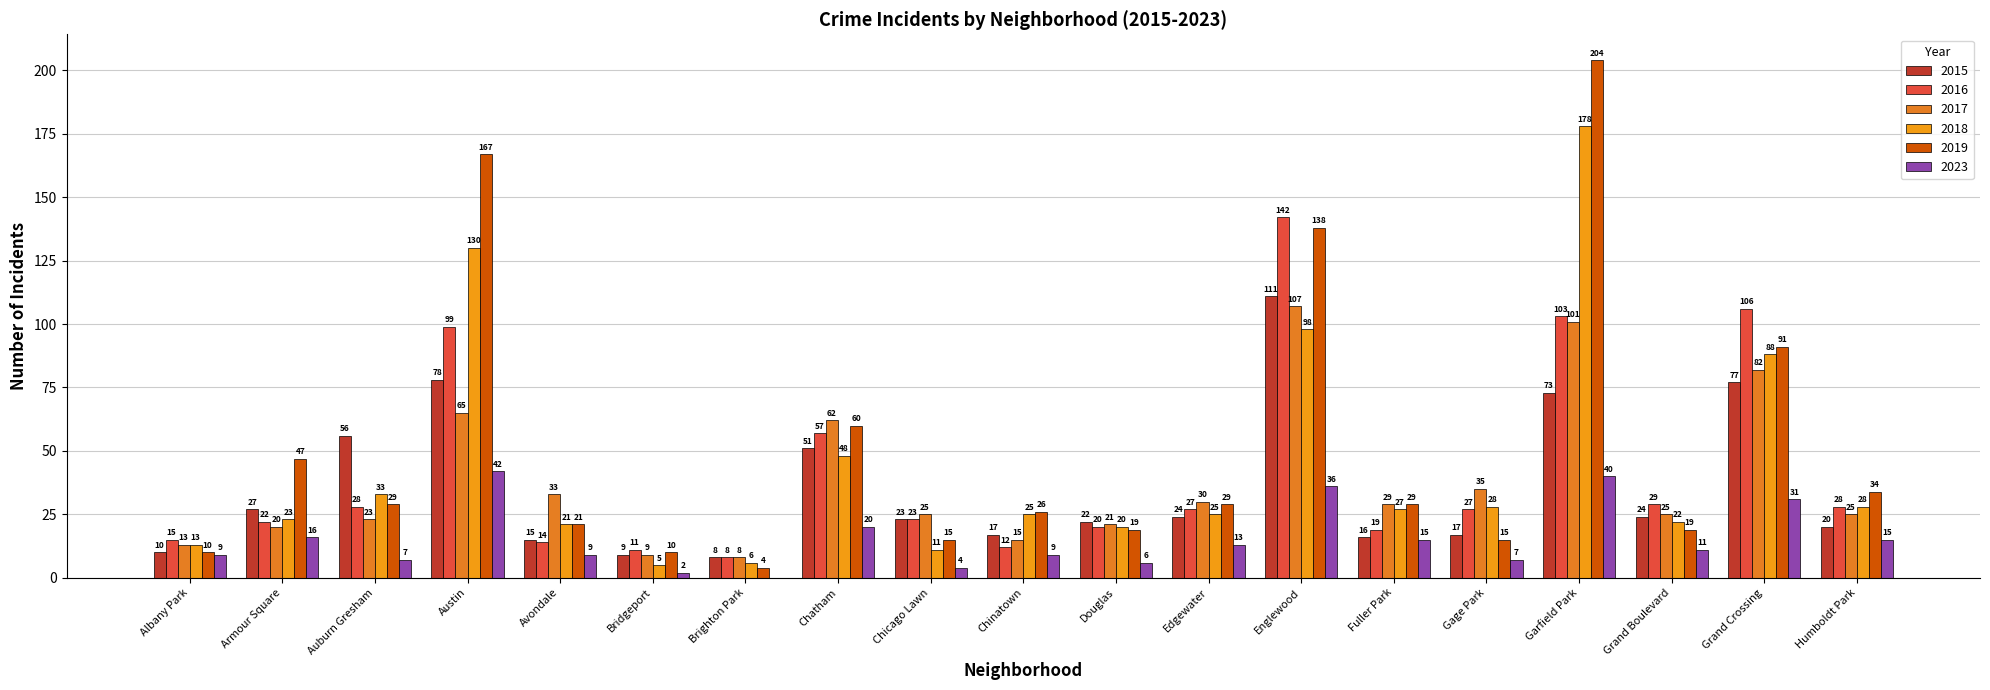

Reading left to right, transcribe all the data shown in this chart.

2015: 10	27	56	78	15	9	8	51	23	17	22	24	111	16	17	73	24	77	20
2016: 15	22	28	99	14	11	8	57	23	12	20	27	142	19	27	103	29	106	28
2017: 13	20	23	65	33	9	8	62	25	15	21	30	107	29	35	101	25	82	25
2018: 13	23	33	130	21	5	6	48	11	25	20	25	98	27	28	178	22	88	28
2019: 10	47	29	167	21	10	4	60	15	26	19	29	138	29	15	204	19	91	34
2023: 9	16	7	42	9	2	0	20	4	9	6	13	36	15	7	40	11	31	15